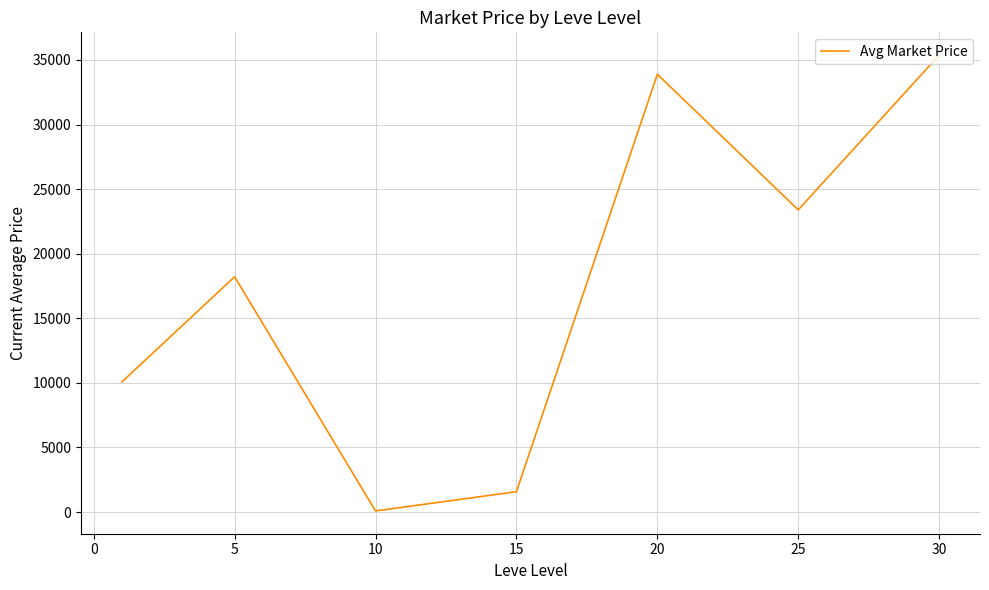

How many interior local peaks (higher than both neighbors) does the data have?

2